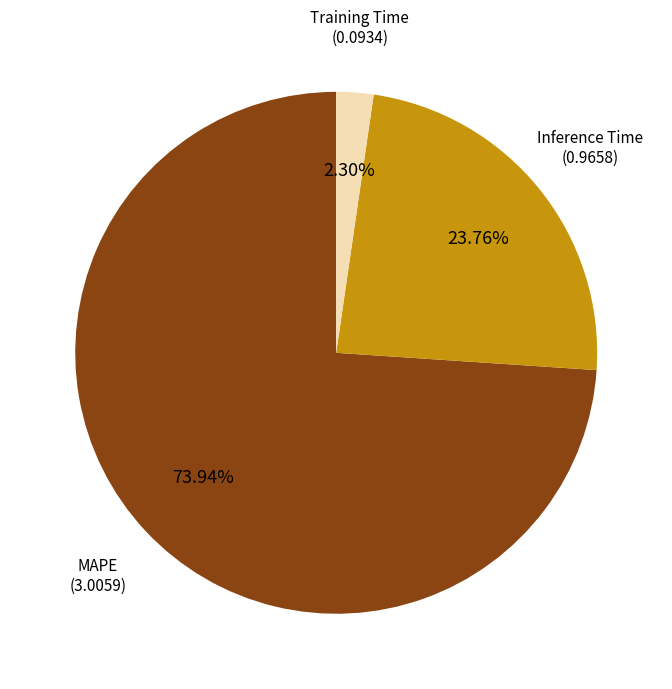

Is there a majority slice in this chart?

Yes